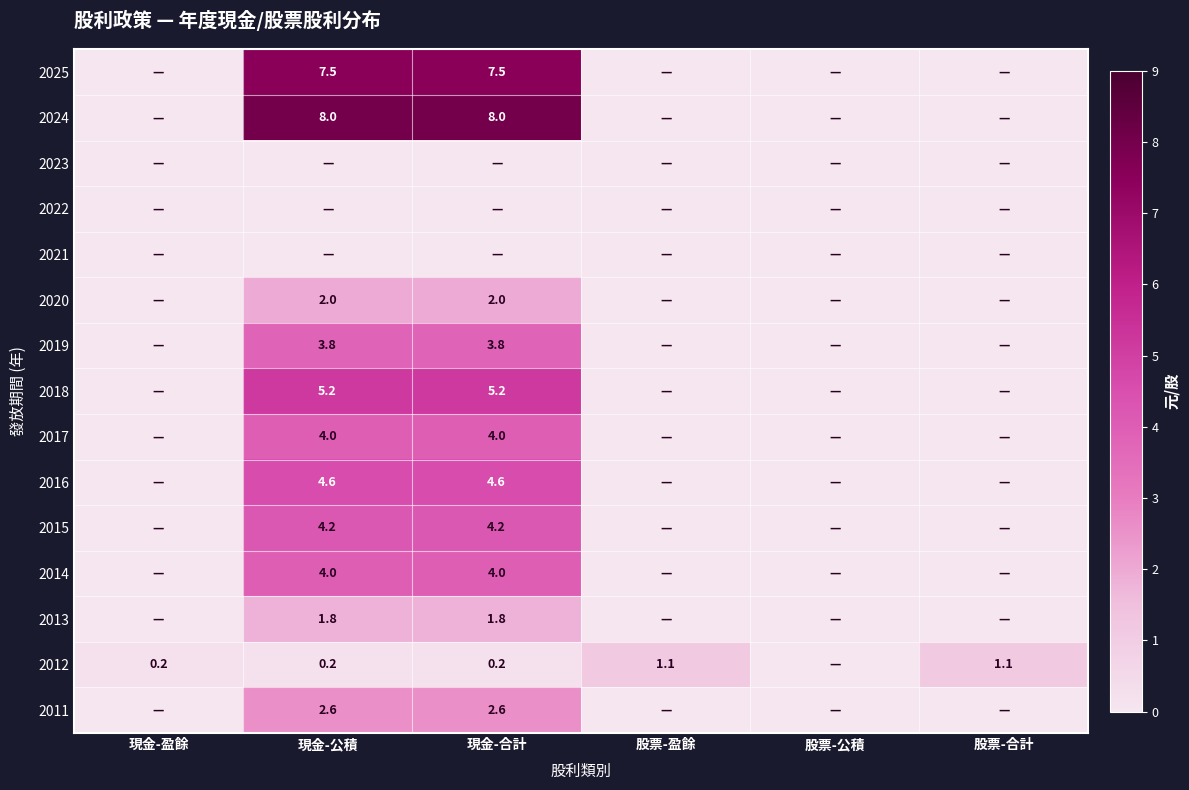

True or false: 2018 has a value of 3.0 at 現金-合計.

False